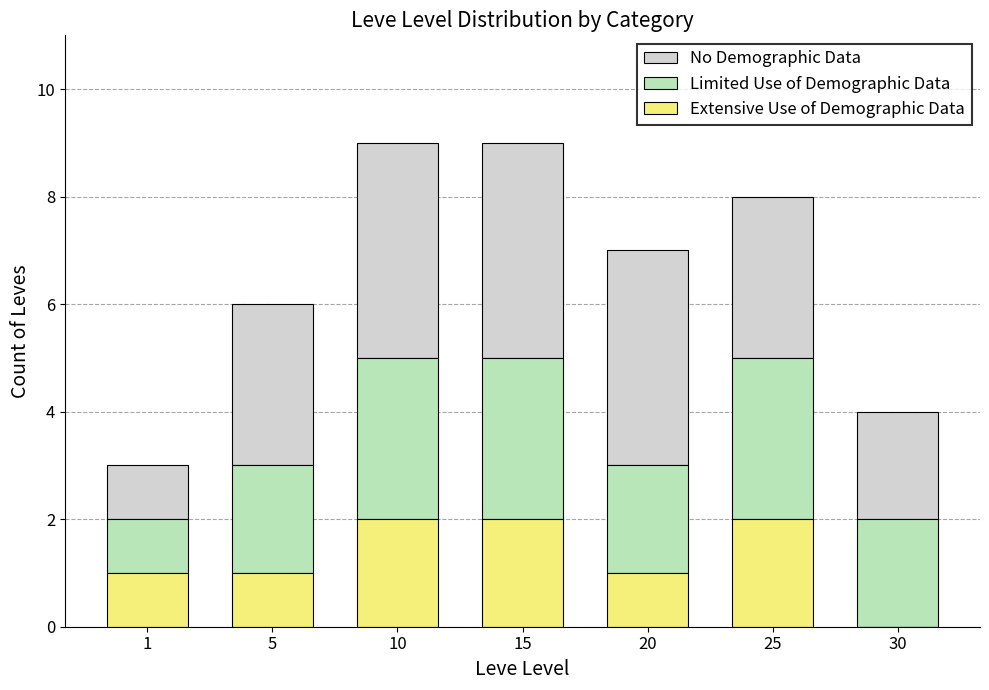

Are the bars horizontal?

No